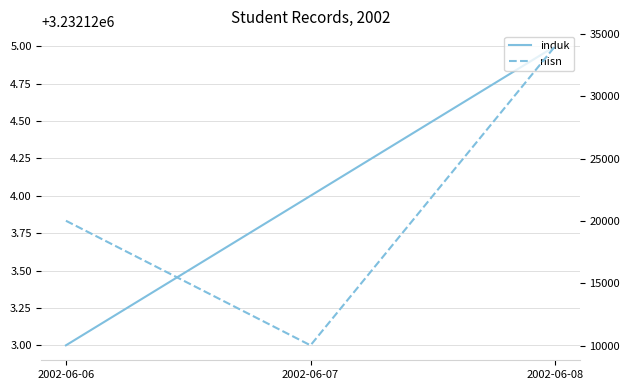

Which category has the lowest value across all series?

2002-06-07